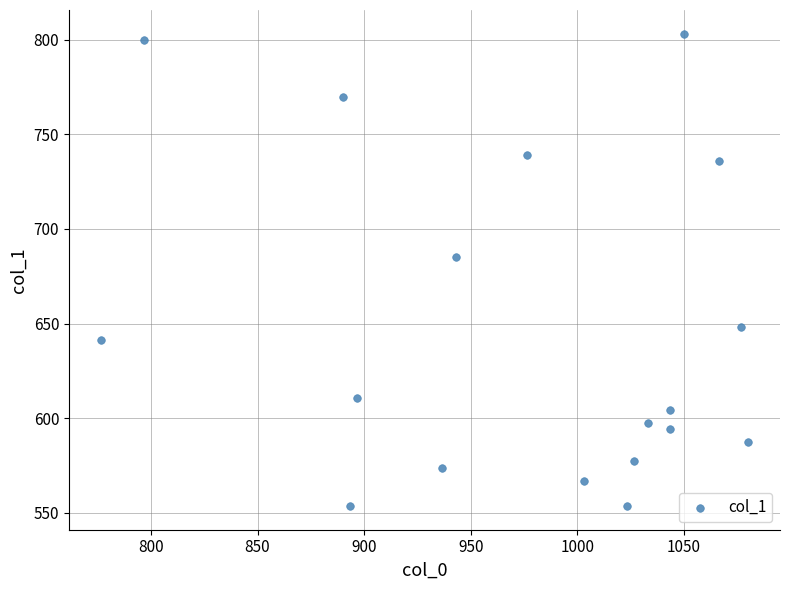

What is the range of Y values (max minus min)?

249.8